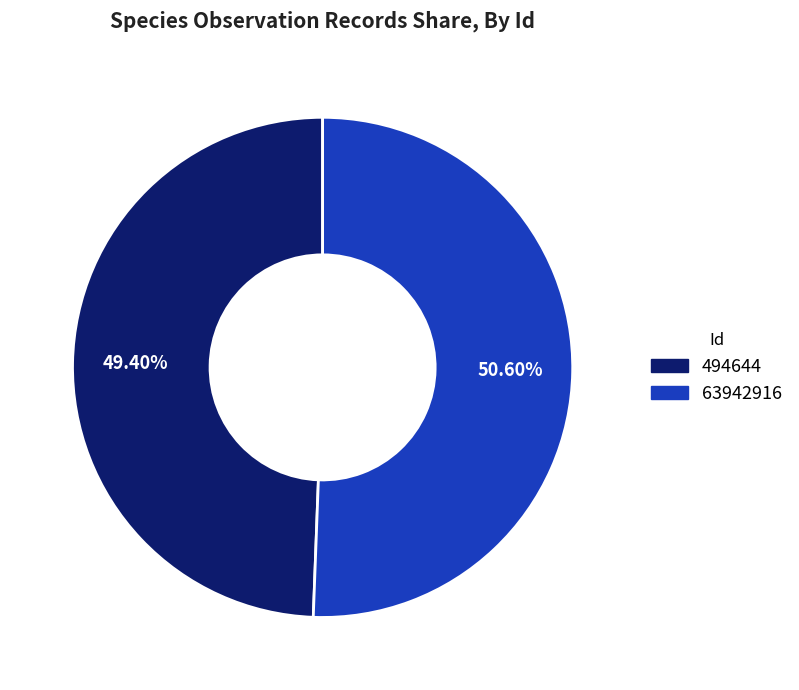

Which category has the smallest portion of the pie?

494644